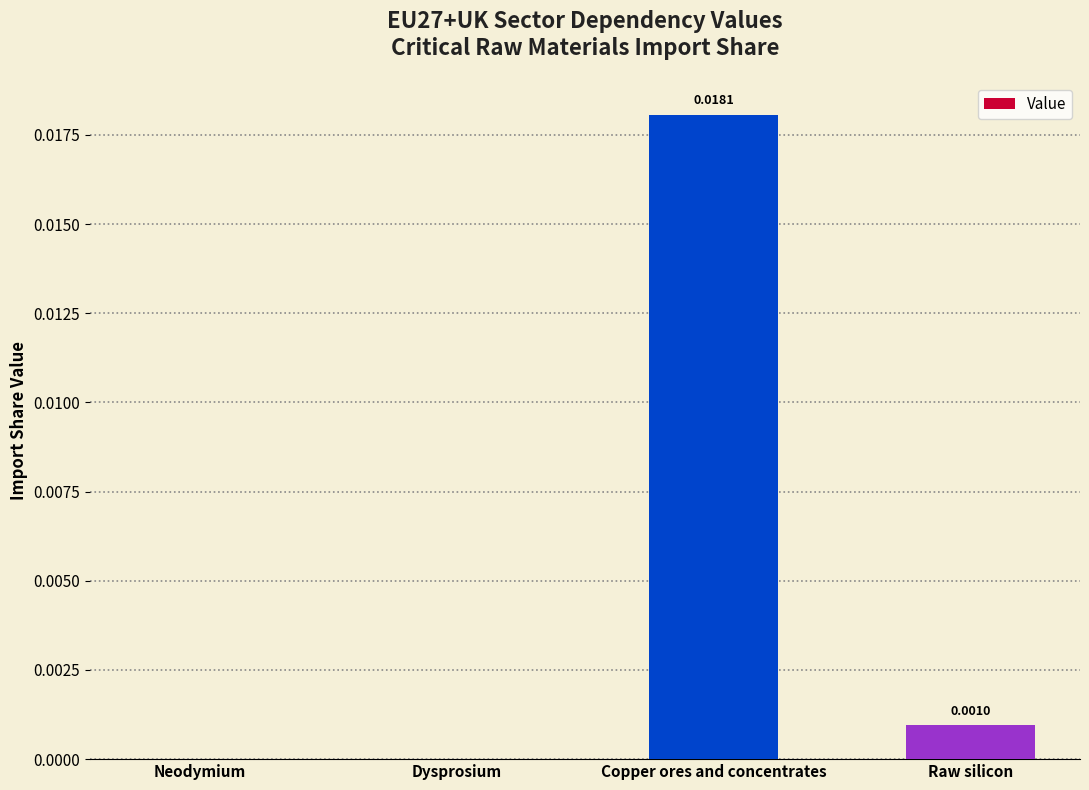

Which label corresponds to the largest value in the chart?

Copper ores and concentrates